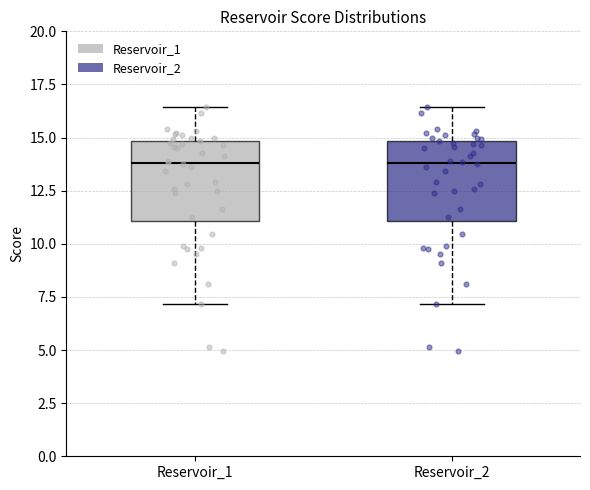

Reading left to right, read every box against the y-axis: the position of its median line, the range the box covers, and the ends of its whiskers. The values are not printed on the chart, so give them approximately, as read against the axis.

Reservoir_1: median 14.0, box 11.0 to 15.0, whiskers 7.0 to 16.5
Reservoir_2: median 14.0, box 11.0 to 15.0, whiskers 7.0 to 16.5